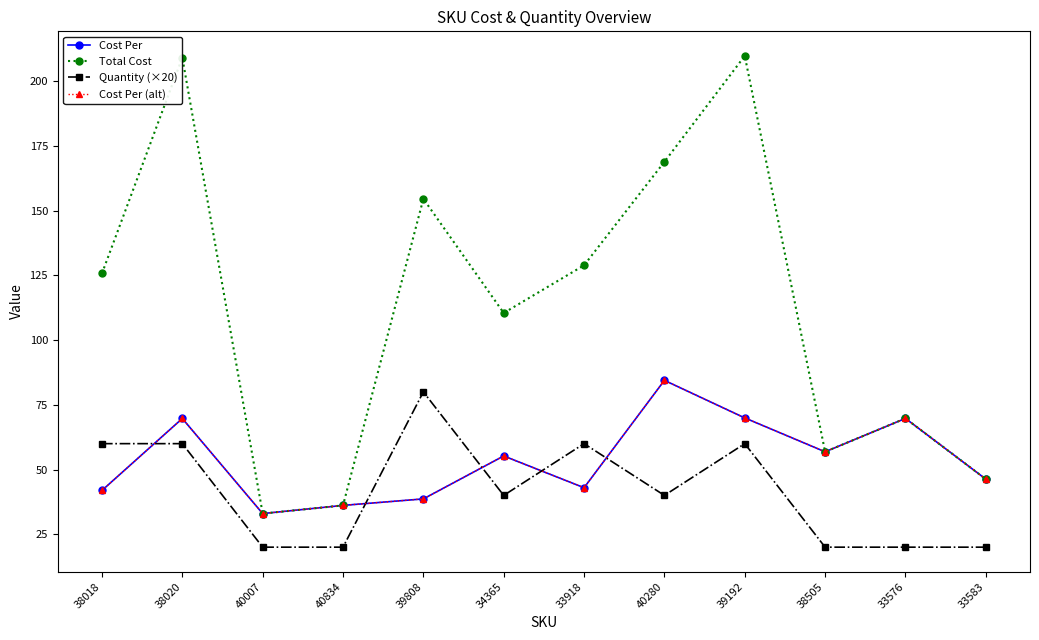

Where do Cost Per and Quantity (×20) first cross each other?

38018 and 38020